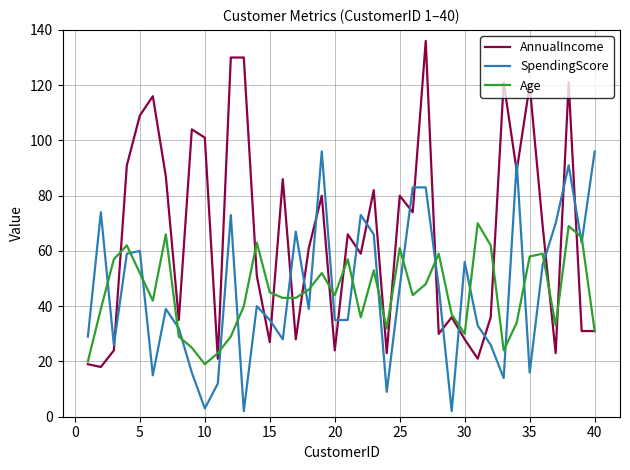

True or false: SpendingScore and Age cross at least once.

True